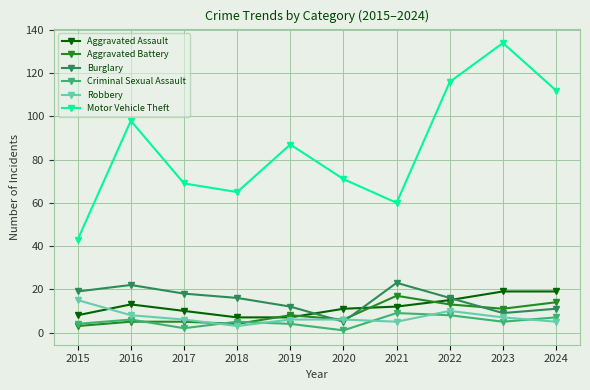

At which category does Aggravated Assault reach its first local peak?

2016